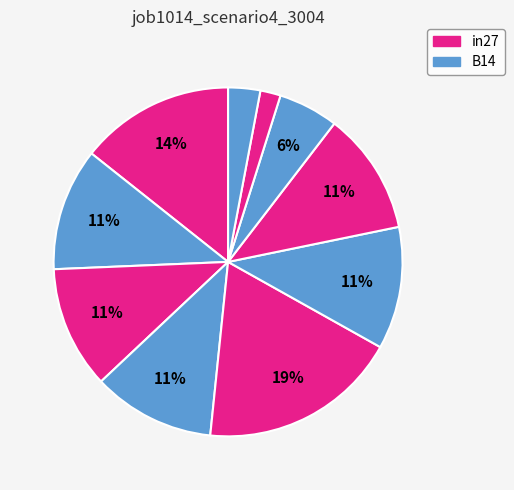

To the nearest percent, what is the difference between the largest and smallest slice percentages?

17%